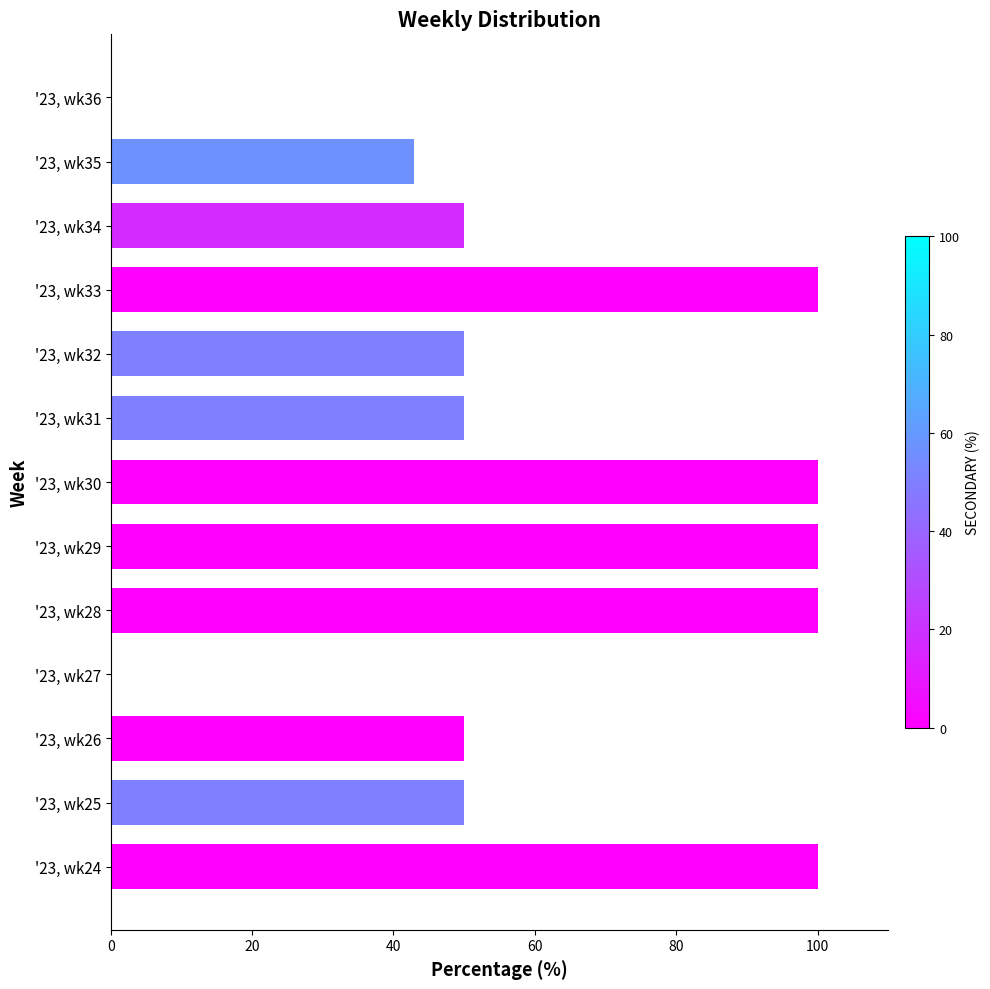

Approximately how many times larger is the value at '23, wk34 compared to '23, wk25?

1.0